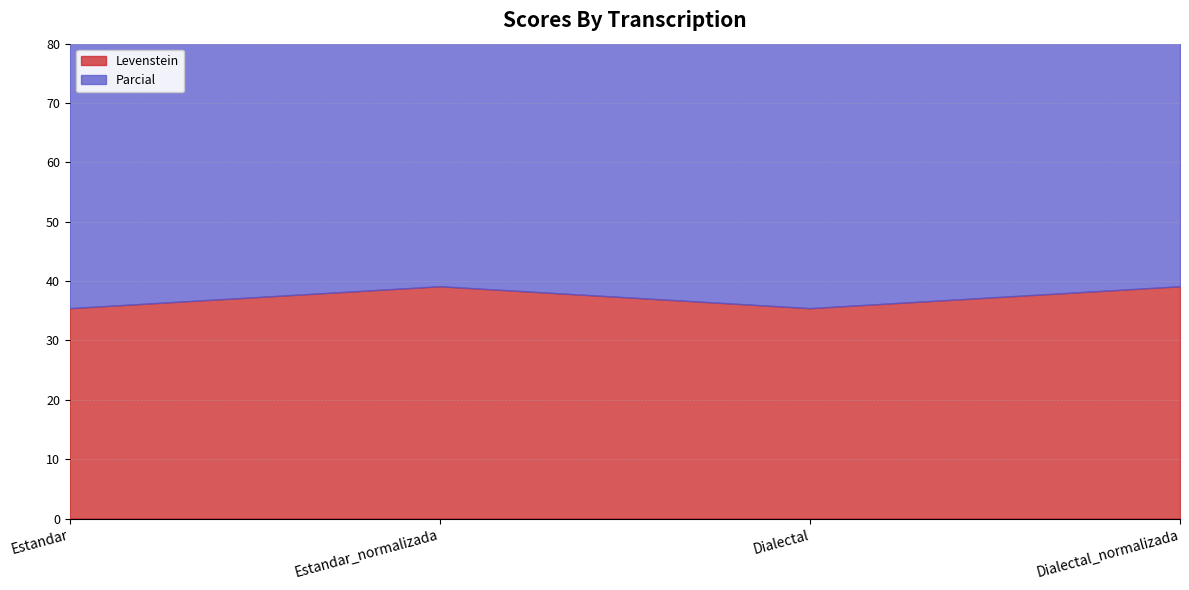

Reading left to right, what are all the values shown in this chart?

Levenstein: Estandar=35.4	Estandar_normalizada=39.1	Dialectal=35.4	Dialectal_normalizada=39.1
Parcial: Estandar=92.2	Estandar_normalizada=98.8	Dialectal=92.2	Dialectal_normalizada=98.8